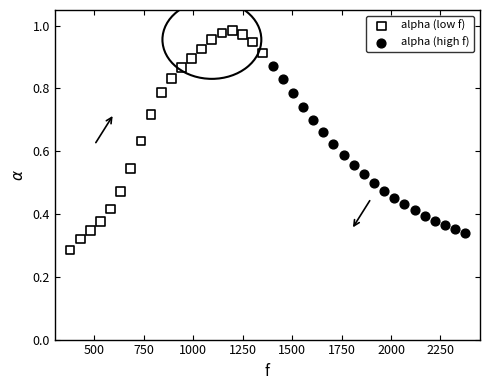

Which series contains the highest Y value?

alpha (low f)